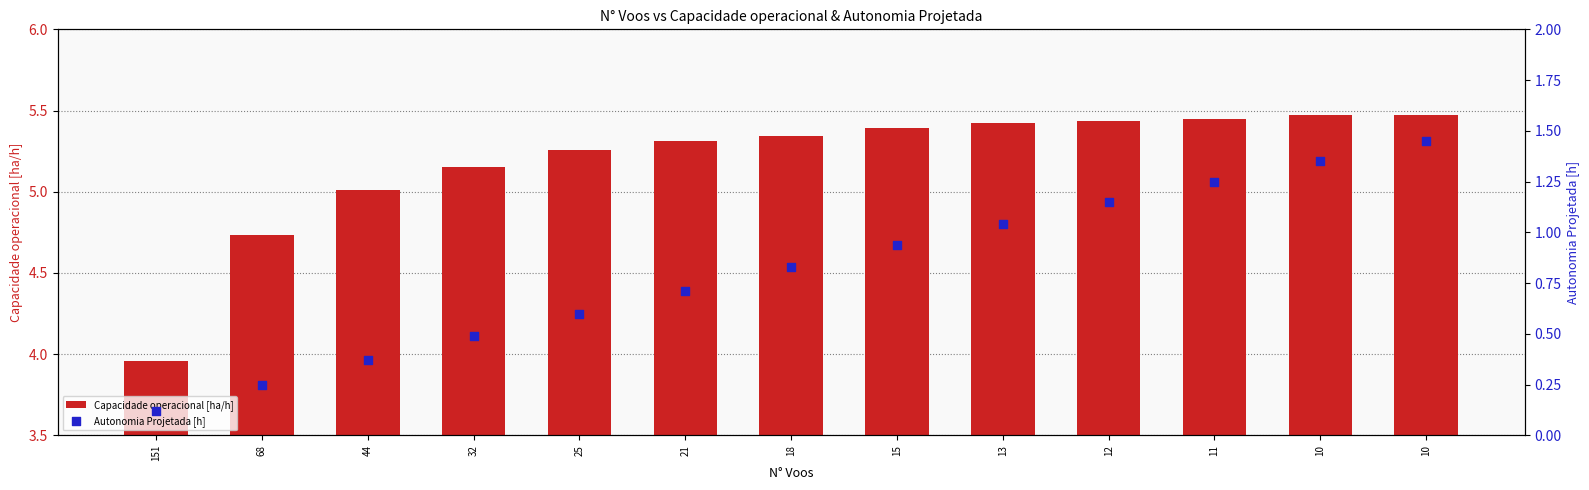

What is the total value across all series at 21?

6.0